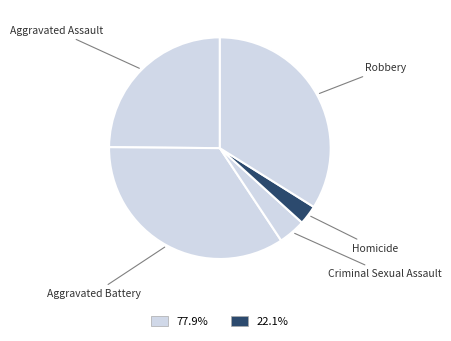

Does Criminal Sexual Assault represent more than half of the total?

No